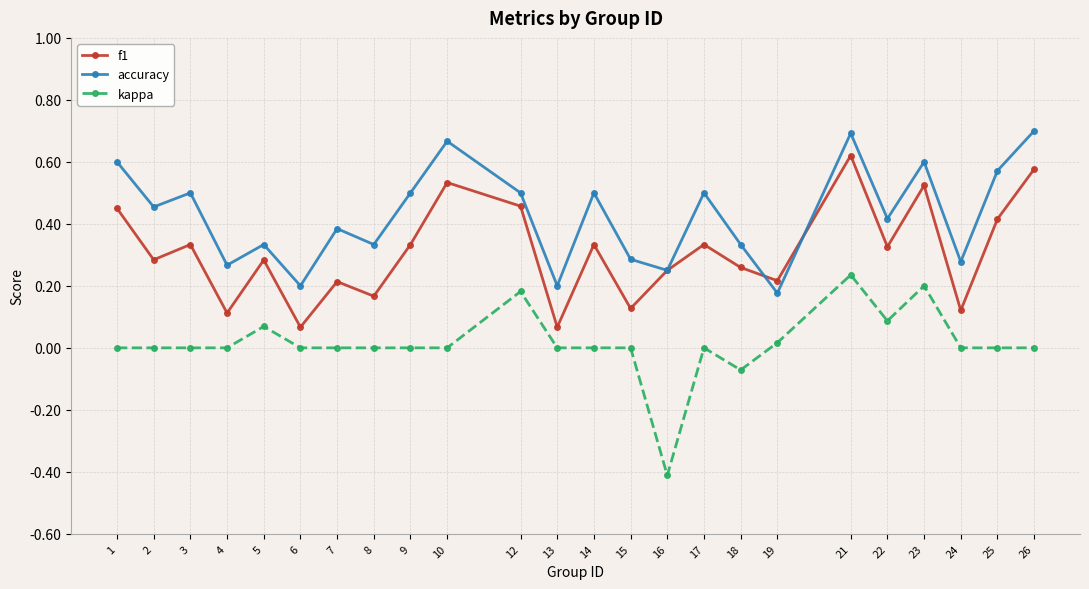

At which label does kappa reach its peak?

21